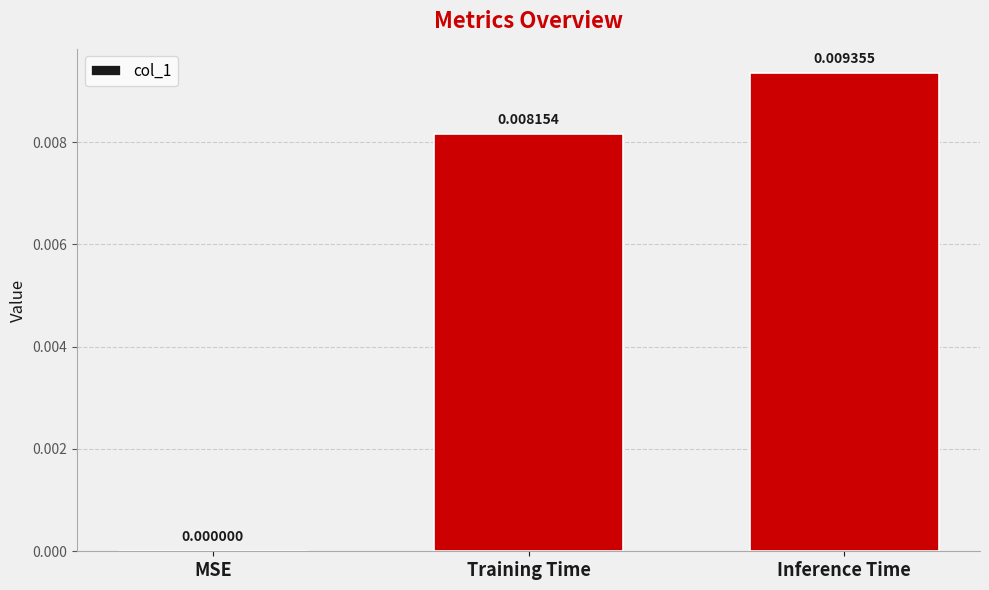

Which has a higher value, Training Time or MSE?

Training Time